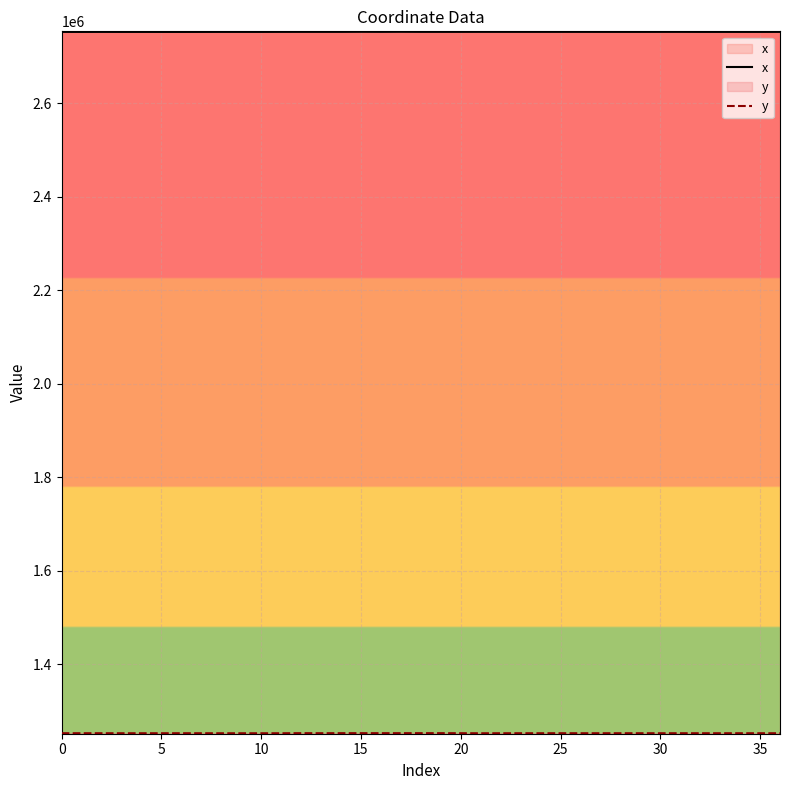

True or false: x and y intersect in this chart.

False